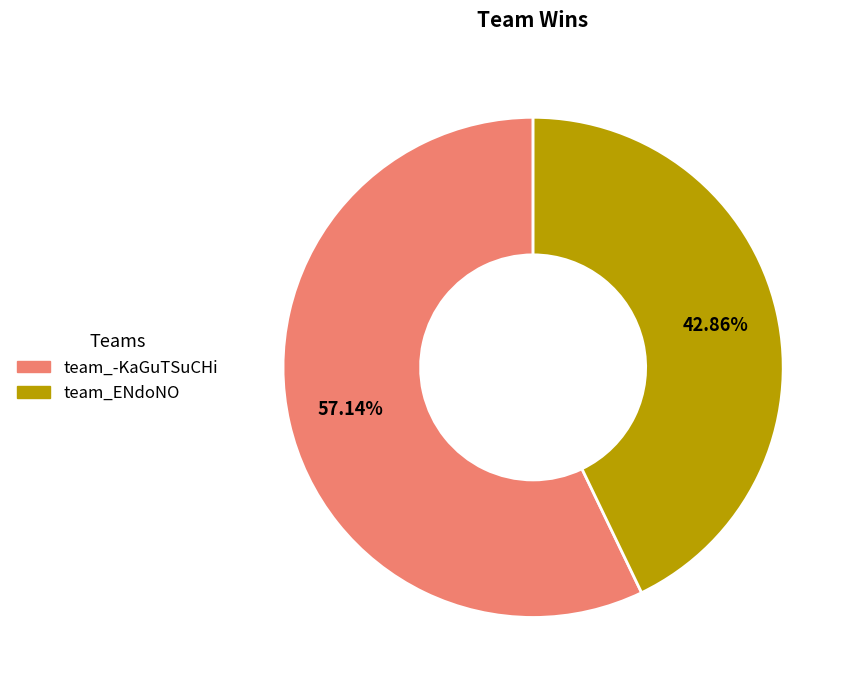

What is the total percentage of team_ENdoNO and team_-KaGuTSuCHi?

100.0%